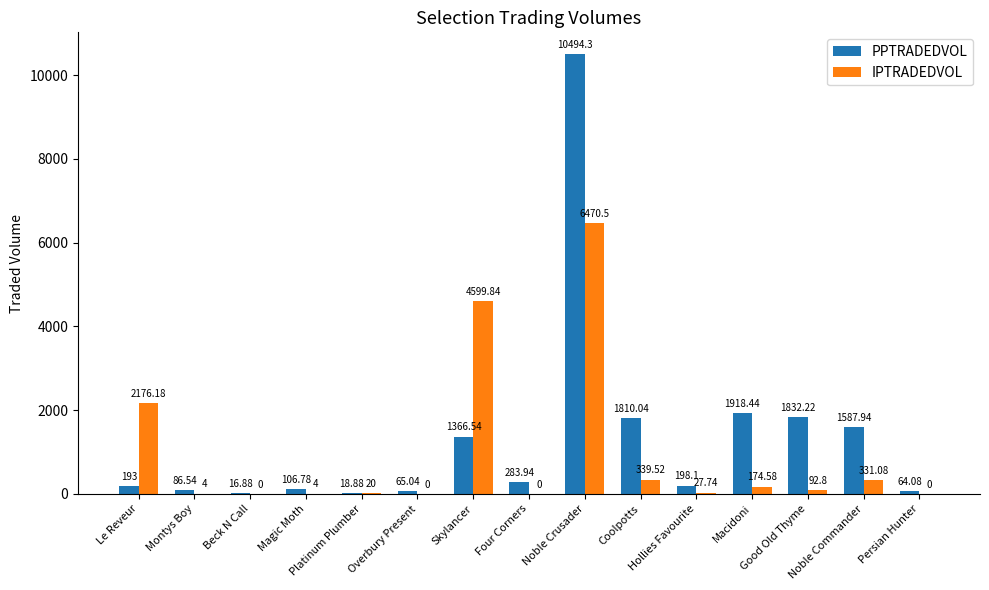

Which series changed the most between Le Reveur and Noble Commander?

IPTRADEDVOL